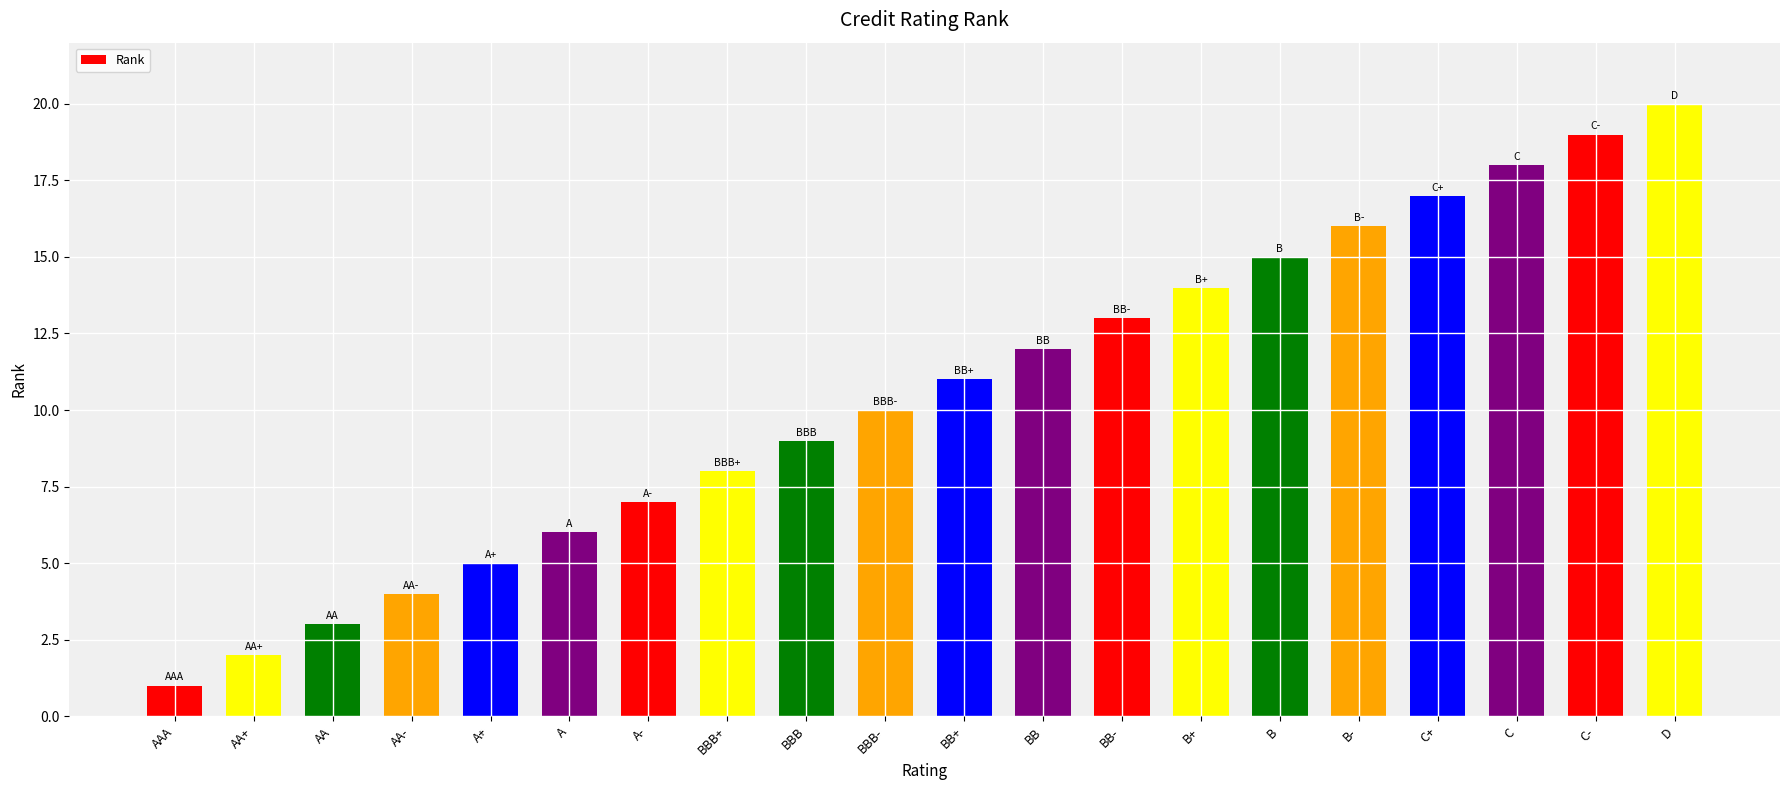

What is the difference between the second highest and minimum values?

18